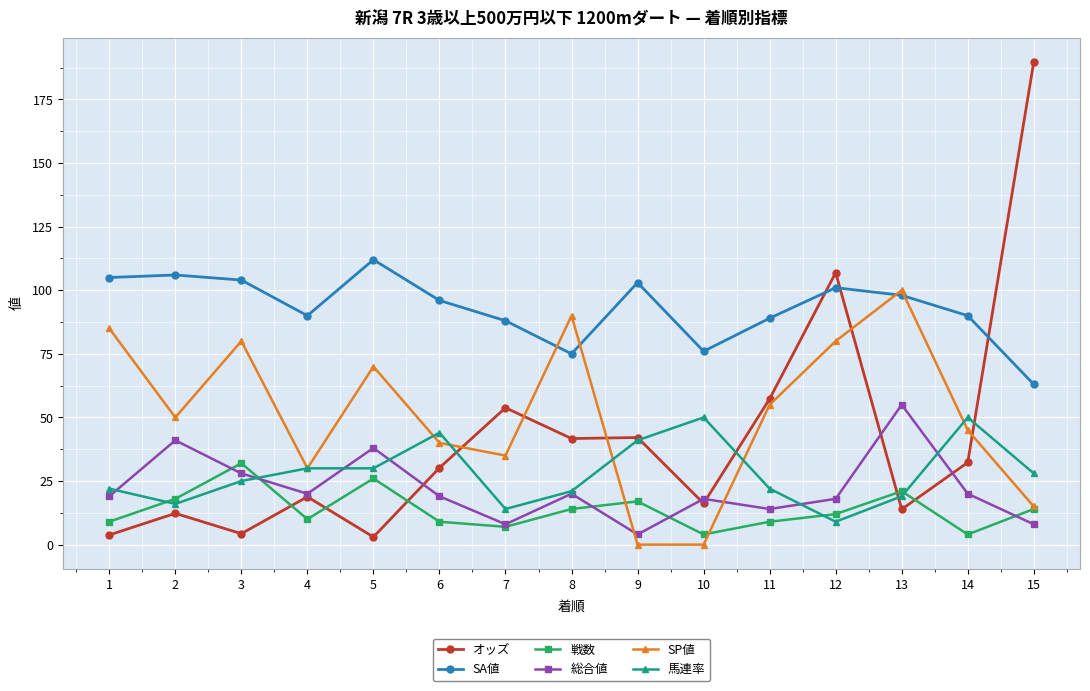

Where do オッズ and SA値 first cross each other?

11 and 12